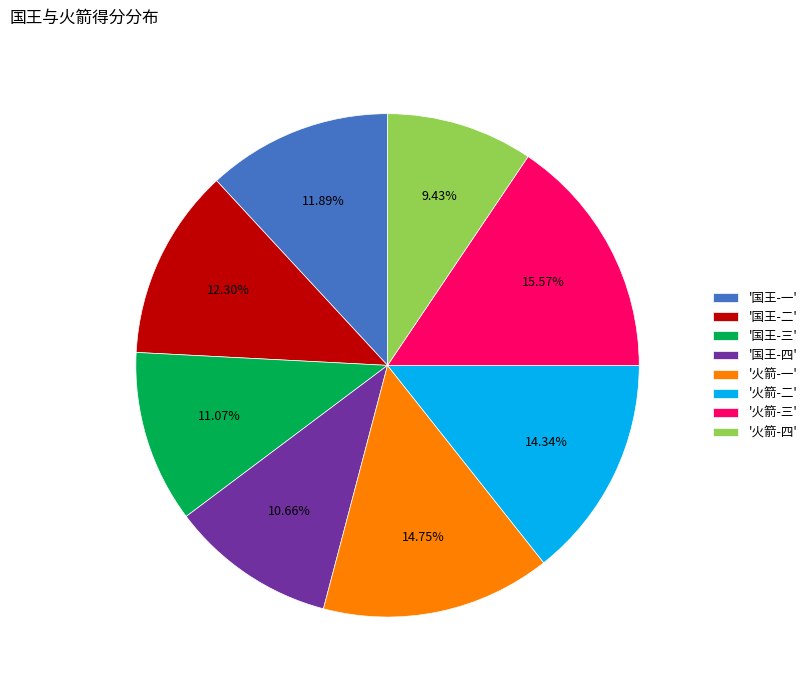

Is there a majority slice in this chart?

No